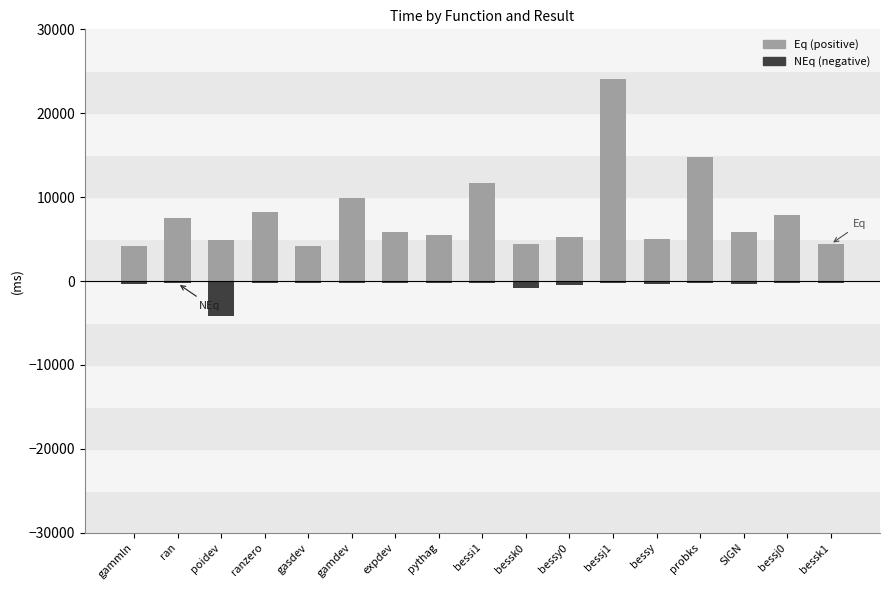

At how many categories does at least one series exceed 13299?

2